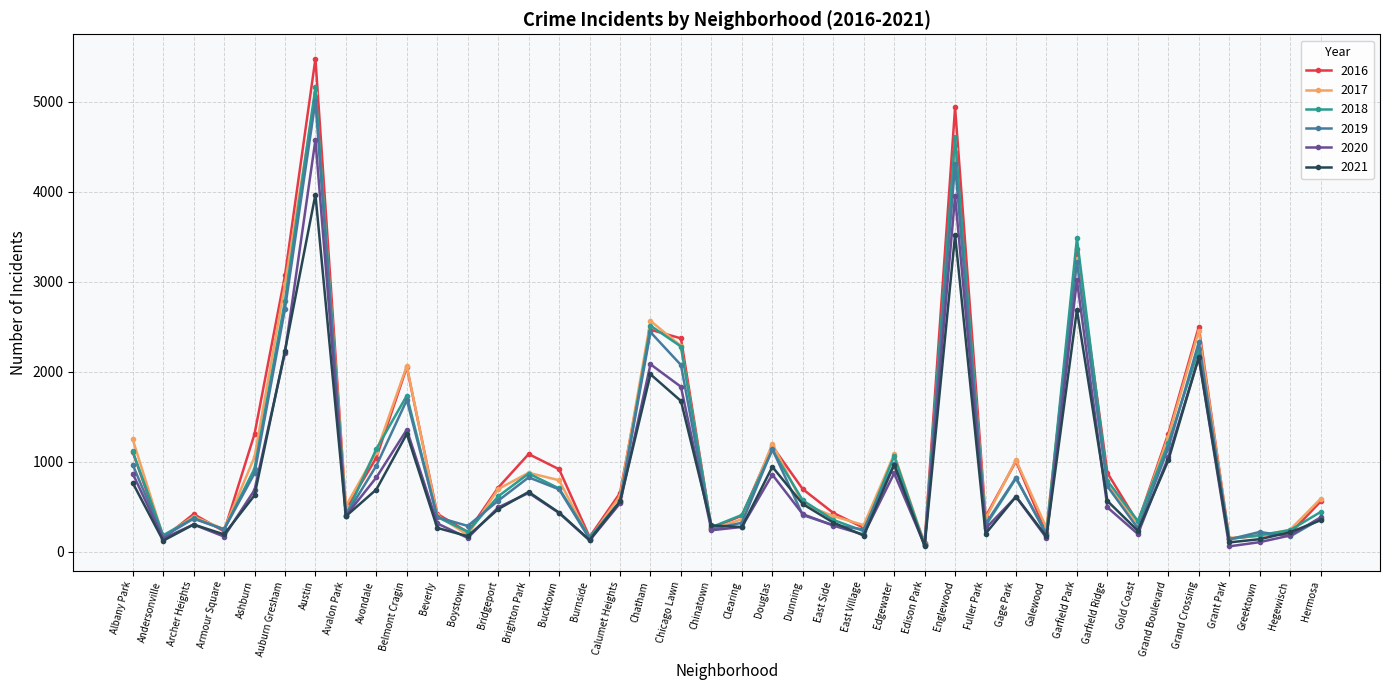

Rank the series by their maximum value, from lowest to highest.

2021, 2020, 2019, 2017, 2018, 2016